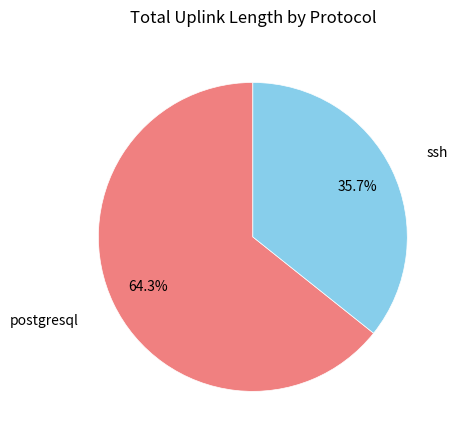

Does any single category account for the majority?

Yes